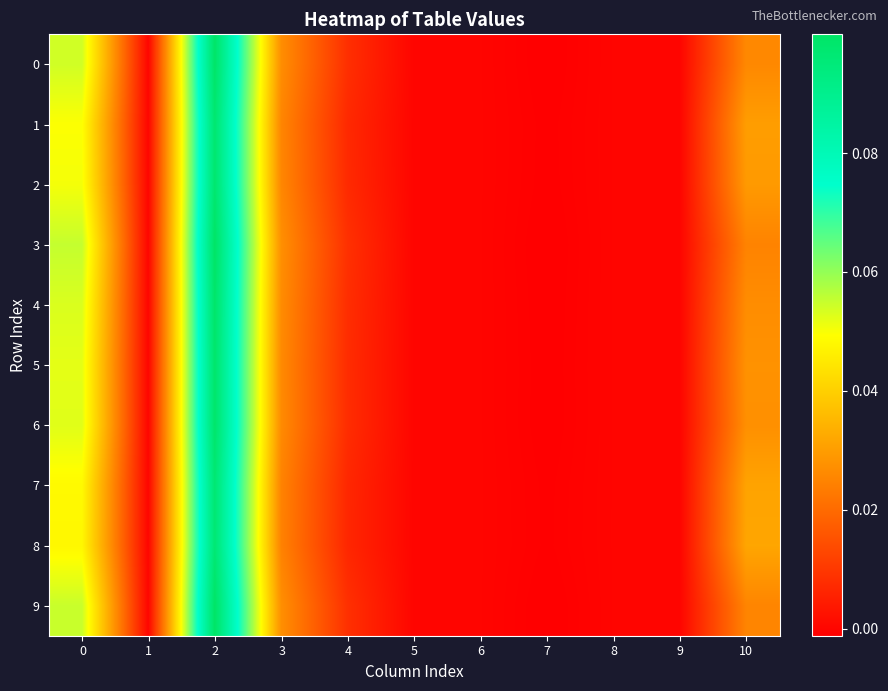

Reading left to right, transcribe all the data shown in this chart.

0: 0=0.1	1=0.0	2=0.1	3=0.0	4=0.0	5=0.0	6=0.0	7=-0.0	8=0.0	9=0.0	10=0.0
1: 0=0.0	1=0.0	2=0.1	3=0.0	4=0.0	5=0.0	6=0.0	7=-0.0	8=0.0	9=0.0	10=0.0
2: 0=0.1	1=0.0	2=0.1	3=0.0	4=0.0	5=0.0	6=0.0	7=-0.0	8=0.0	9=0.0	10=0.0
3: 0=0.1	1=0.0	2=0.1	3=0.0	4=0.0	5=0.0	6=0.0	7=-0.0	8=0.0	9=0.0	10=0.0
4: 0=0.1	1=0.0	2=0.1	3=0.0	4=0.0	5=0.0	6=0.0	7=-0.0	8=0.0	9=0.0	10=0.0
5: 0=0.1	1=0.0	2=0.1	3=0.0	4=0.0	5=0.0	6=0.0	7=-0.0	8=0.0	9=0.0	10=0.0
6: 0=0.1	1=0.0	2=0.1	3=0.0	4=0.0	5=0.0	6=0.0	7=-0.0	8=0.0	9=0.0	10=0.0
7: 0=0.0	1=0.0	2=0.1	3=0.0	4=0.0	5=0.0	6=0.0	7=-0.0	8=0.0	9=0.0	10=0.0
8: 0=0.0	1=0.0	2=0.1	3=0.0	4=0.0	5=0.0	6=0.0	7=-0.0	8=0.0	9=0.0	10=0.0
9: 0=0.1	1=0.0	2=0.1	3=0.0	4=0.0	5=0.0	6=0.0	7=-0.0	8=0.0	9=0.0	10=0.0